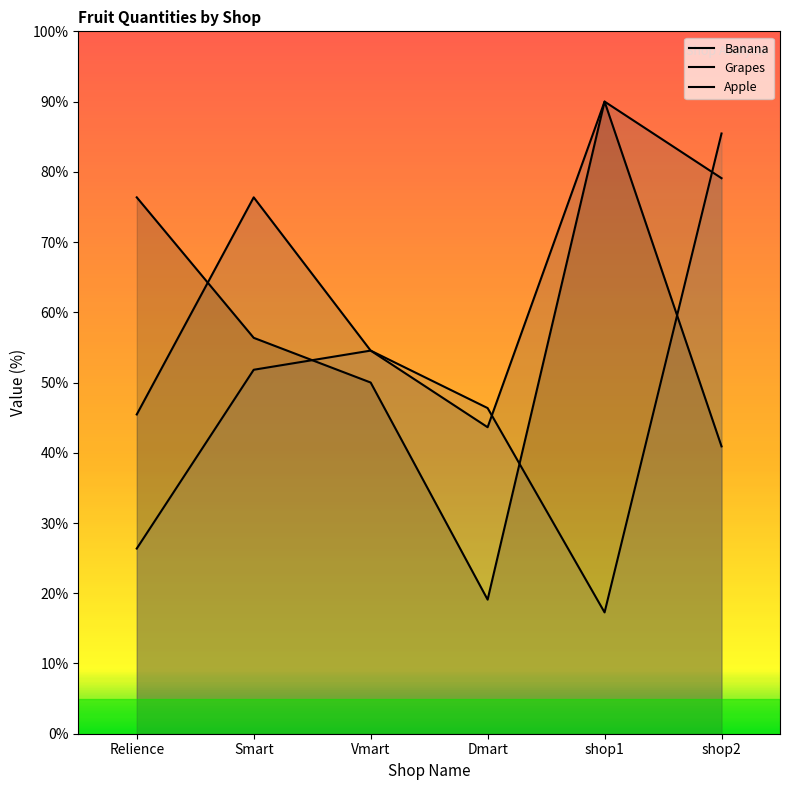

At which label does Apple first exceed 51?

Smart